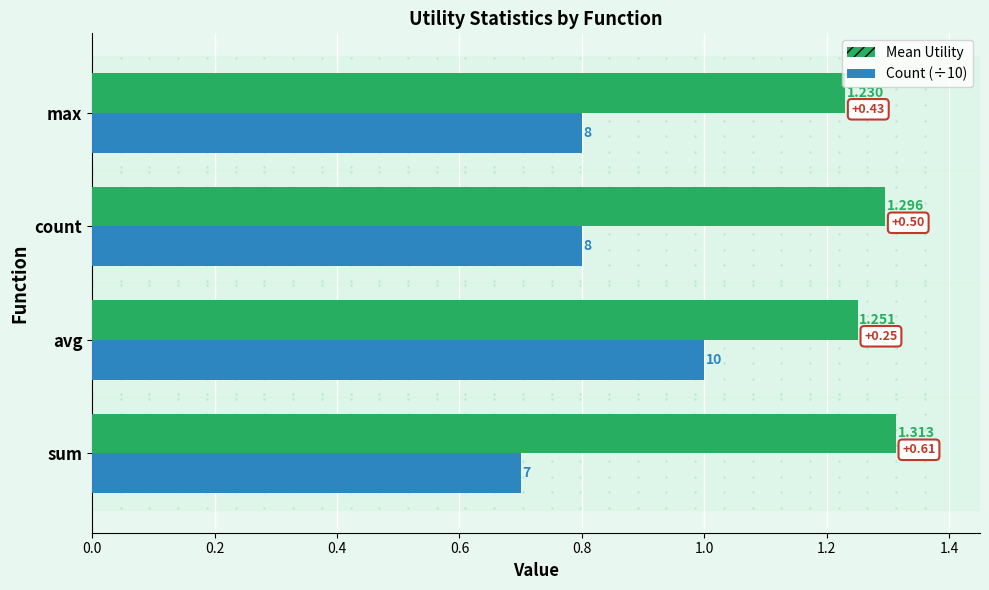

What are all the series names shown in the legend?

Mean Utility, Count (÷10)